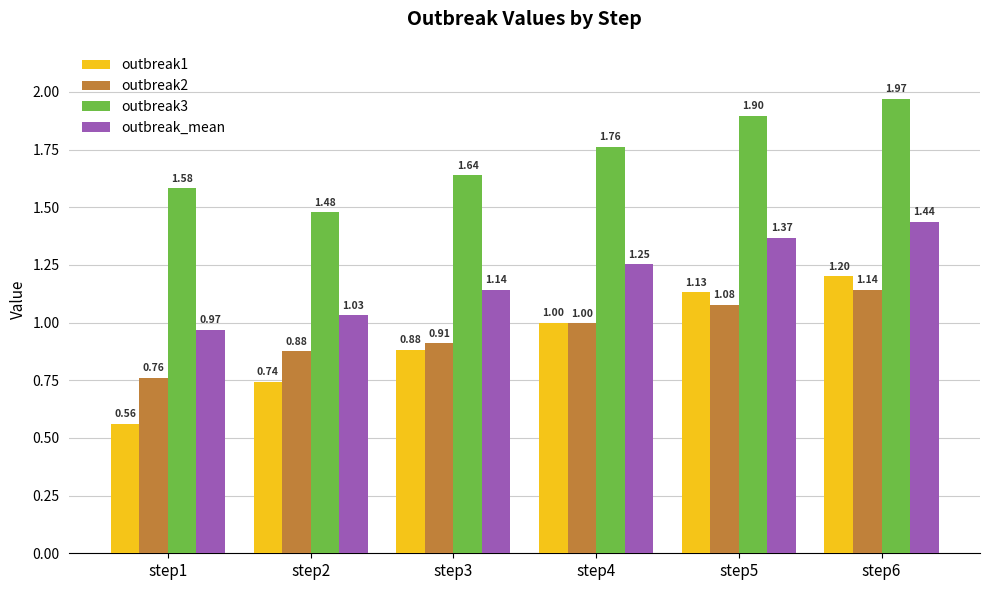

What are all the series names shown in the legend?

outbreak1, outbreak2, outbreak3, outbreak_mean